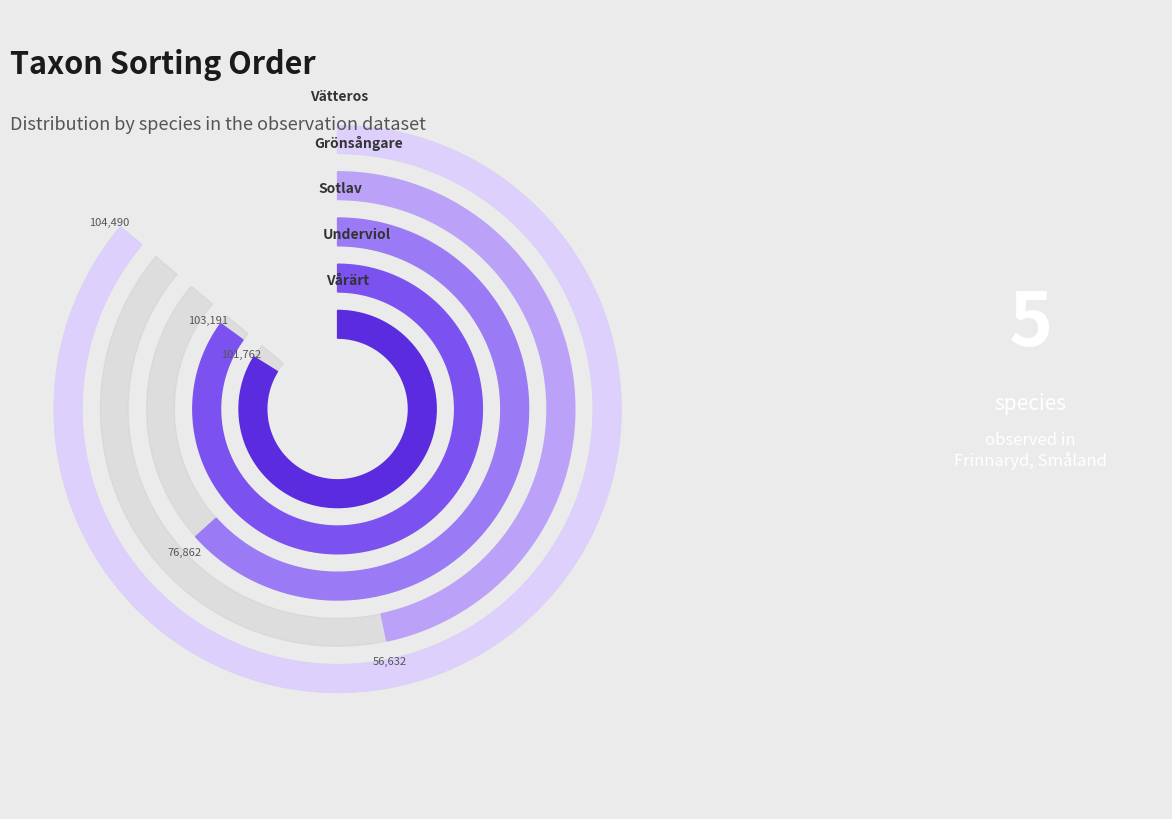

To the nearest percent, what is the difference between the Underviol and Grönsångare slice percentages?

11%